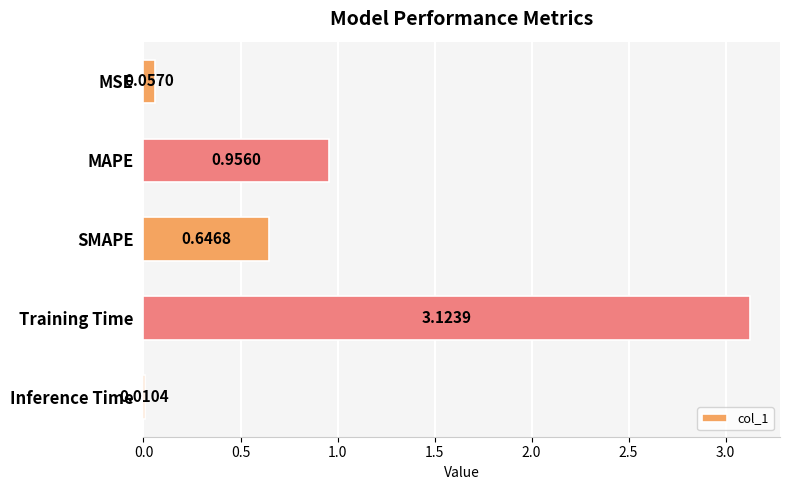

At which category does the chart reach its peak across all series?

Training Time